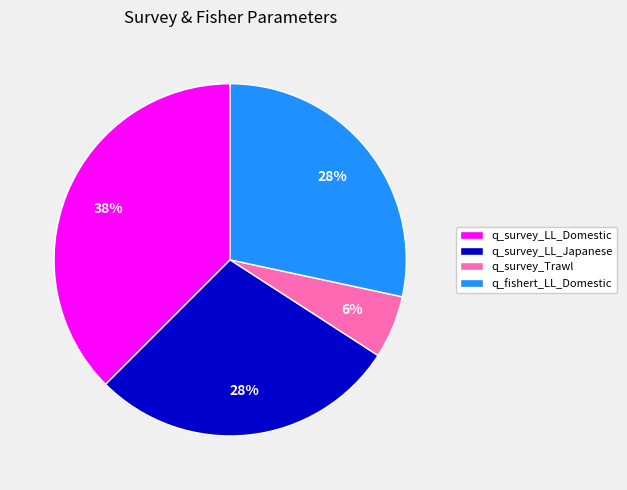

To the nearest percent, what percentage of the pie is q_survey_Trawl?

6%